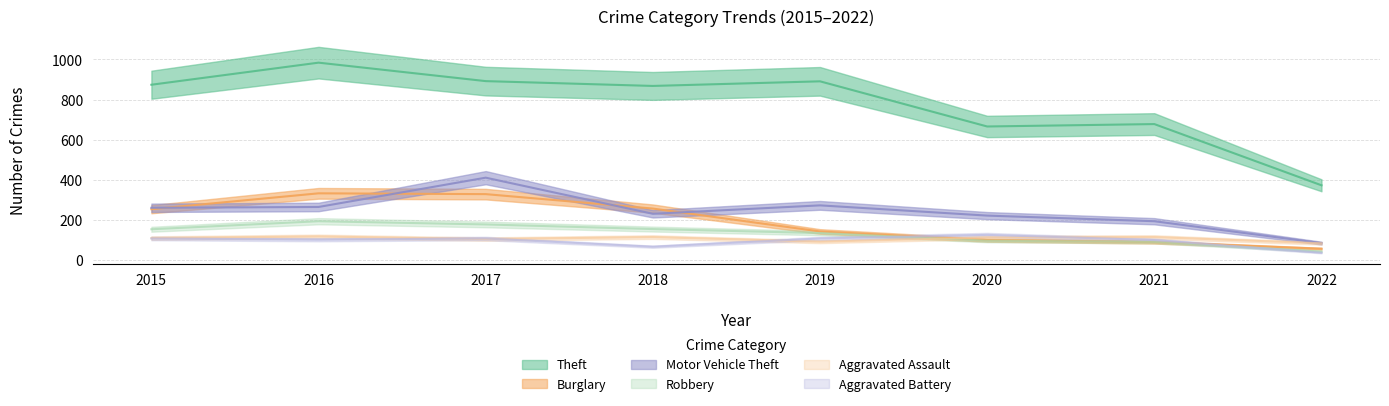

At which category is the sum across all series the highest?

2017